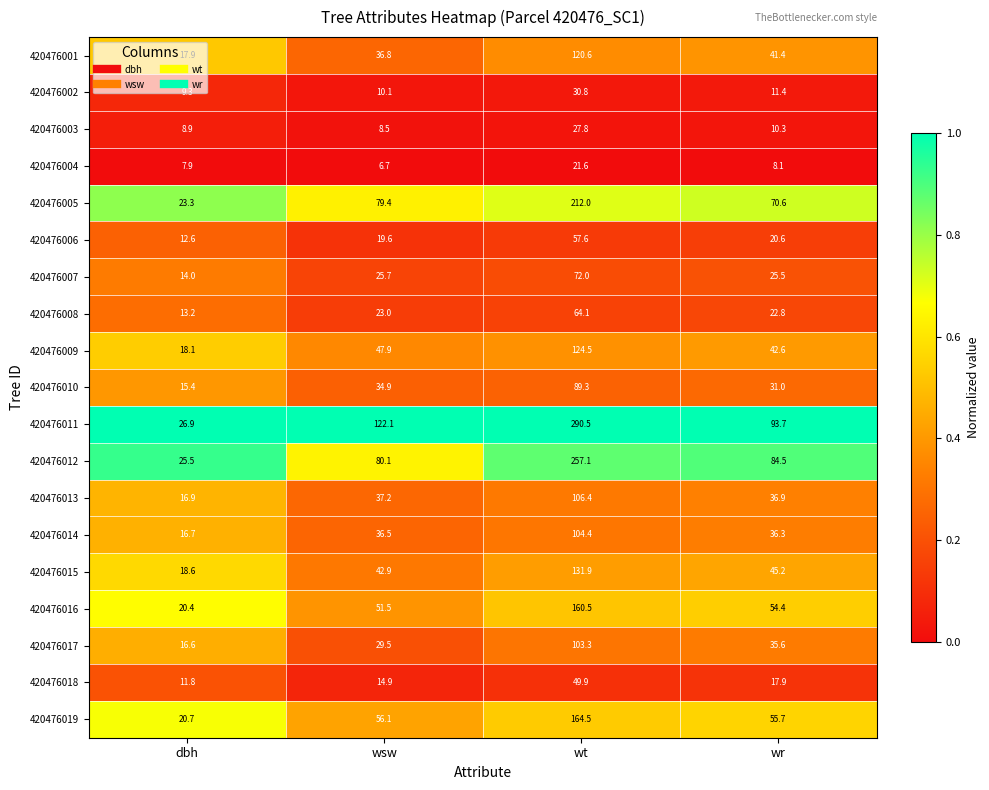

Which series has the largest total across all categories?

420476011